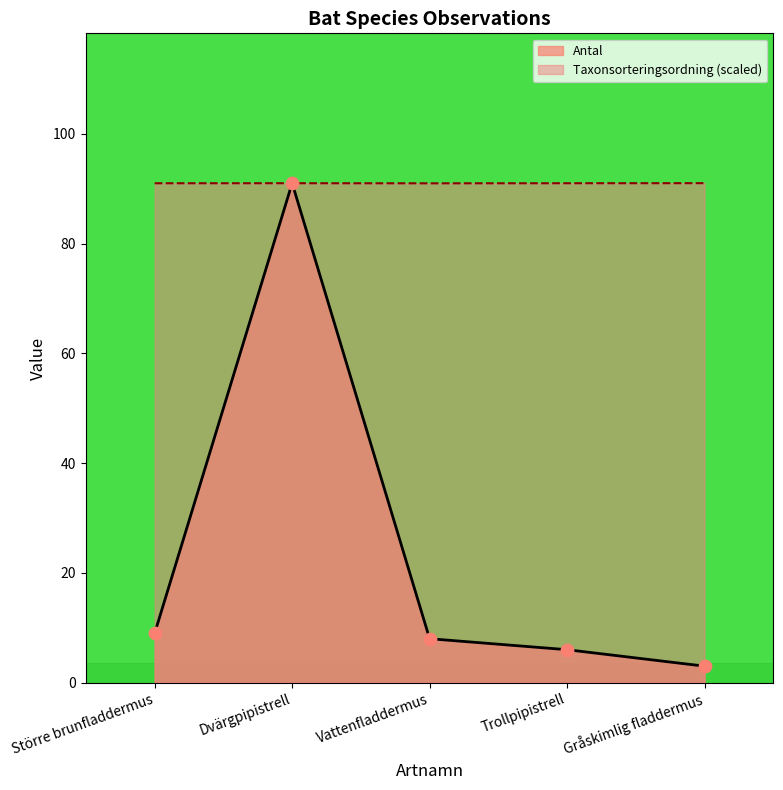

Which series contains the lowest Y value?

Antal